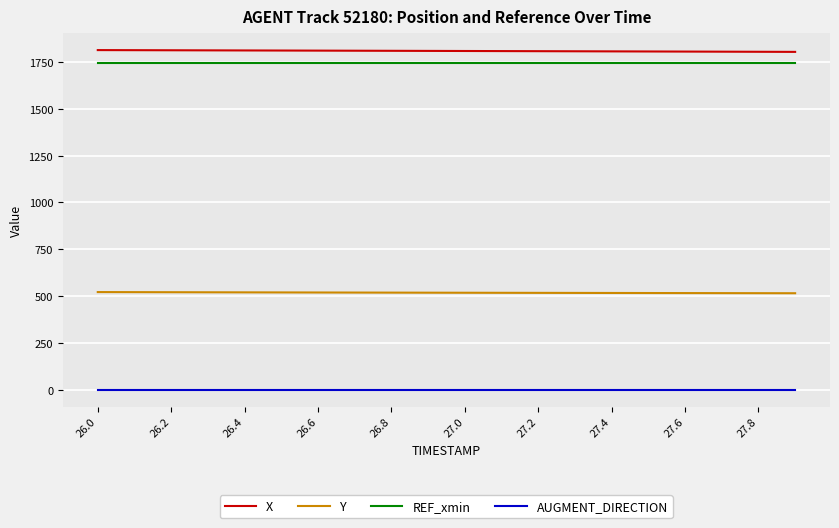

What are all the series names shown in the legend?

X, Y, REF_xmin, AUGMENT_DIRECTION